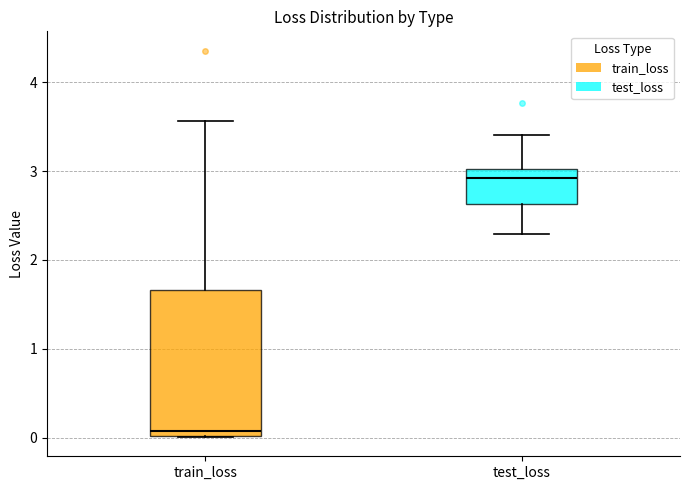

Reading left to right, read every box against the y-axis: the position of its median line, the range the box covers, and the ends of its whiskers. The values are not printed on the chart, so give them approximately, as read against the axis.

train_loss: median 0.1, box 0.0 to 1.7, whiskers 0.0 to 3.6
test_loss: median 2.9, box 2.6 to 3.0, whiskers 2.3 to 3.4